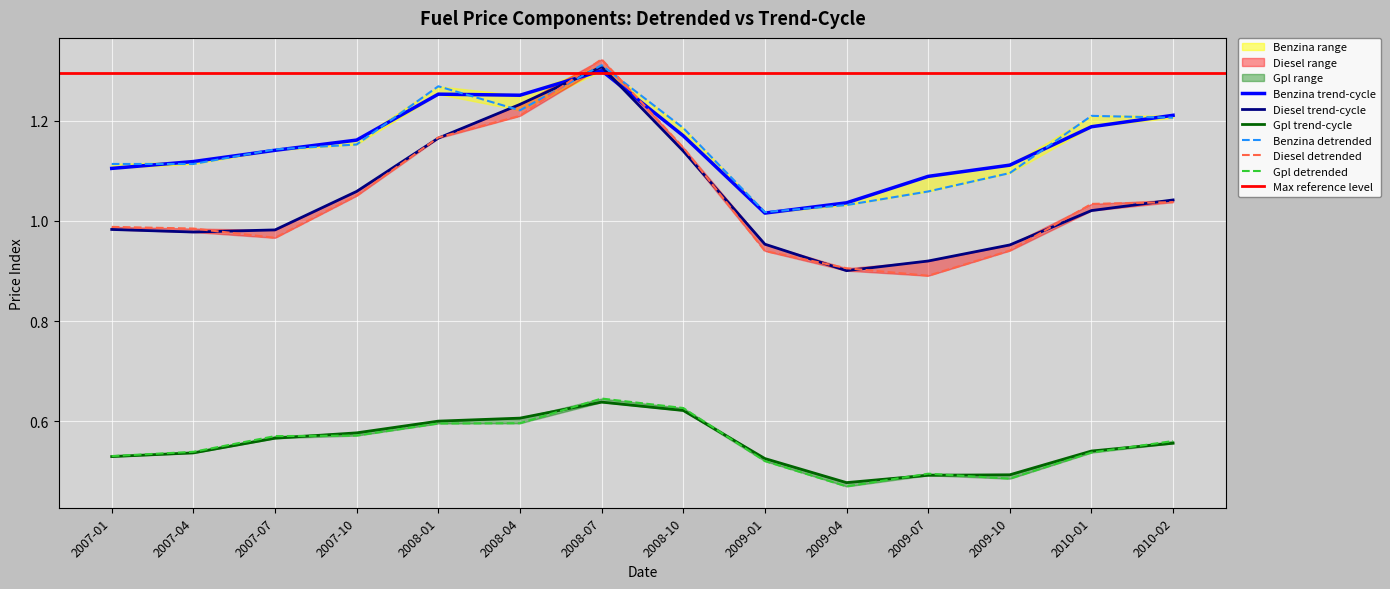

At which category does the chart reach its minimum across all series?

2009-04